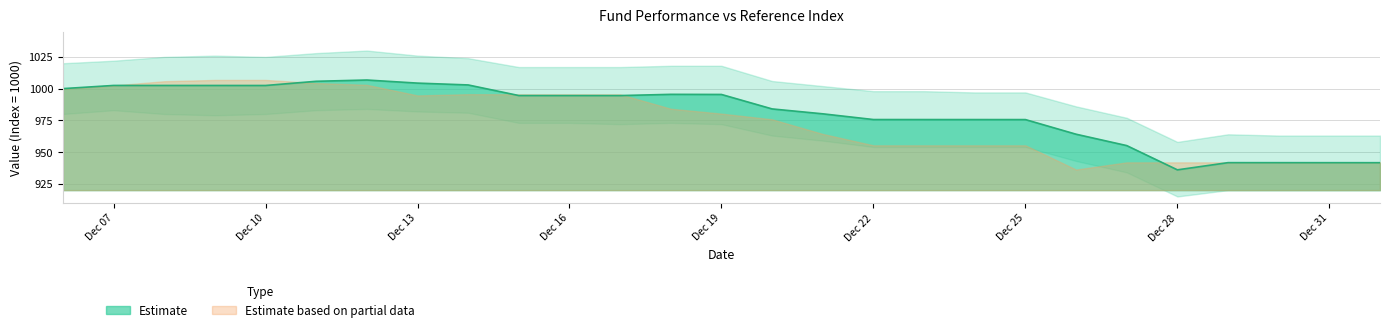

The value of Estimate at Dec 07 is 1002.5. True or false?

True